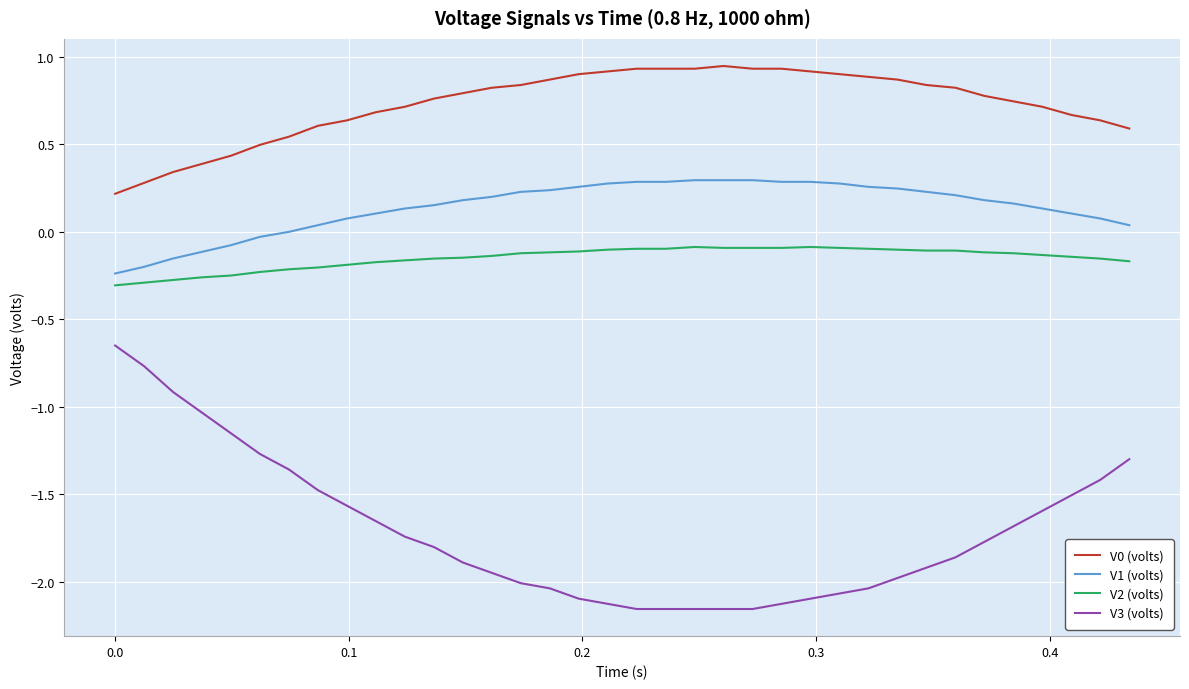

True or false: V3 (volts) and V2 (volts) intersect in this chart.

False